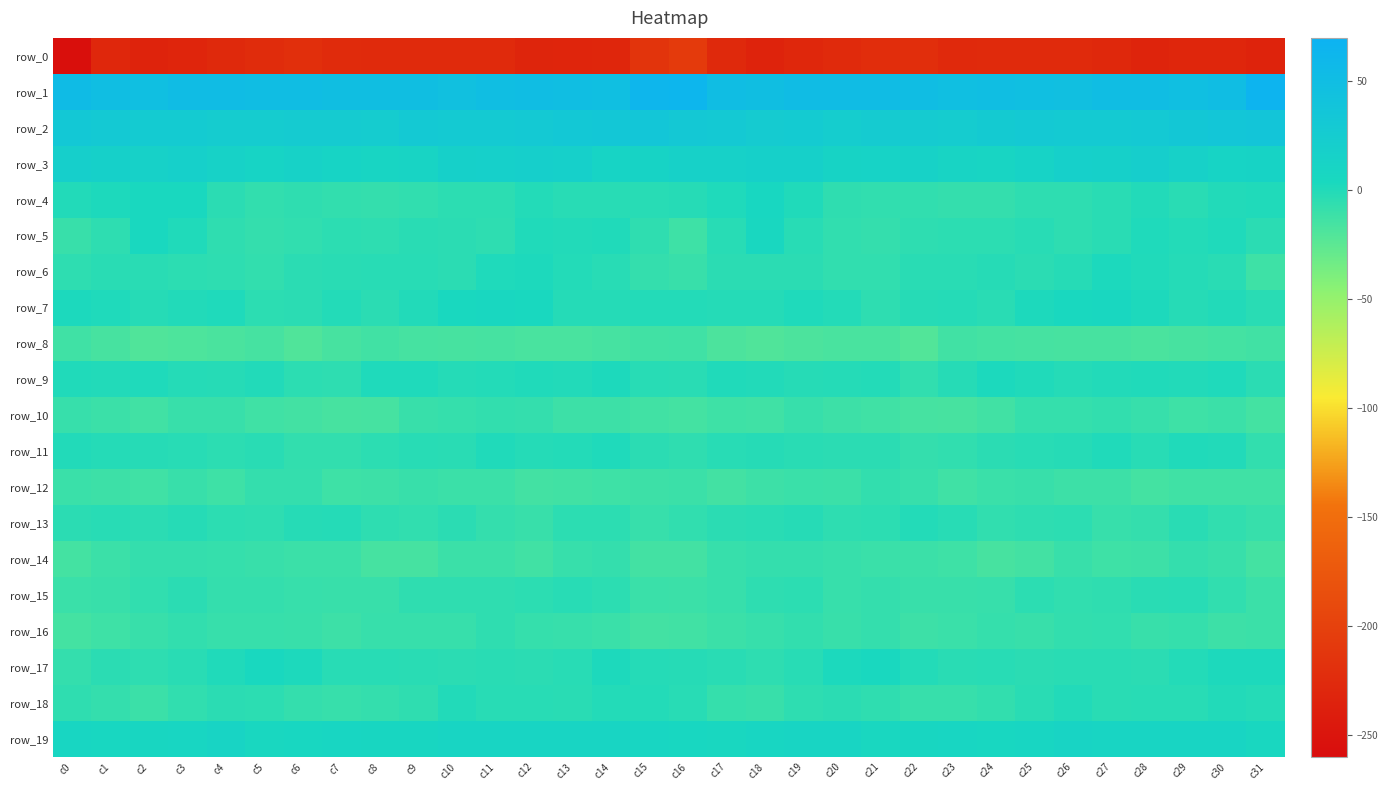

Which category has the highest value in the row_18 series?

c30